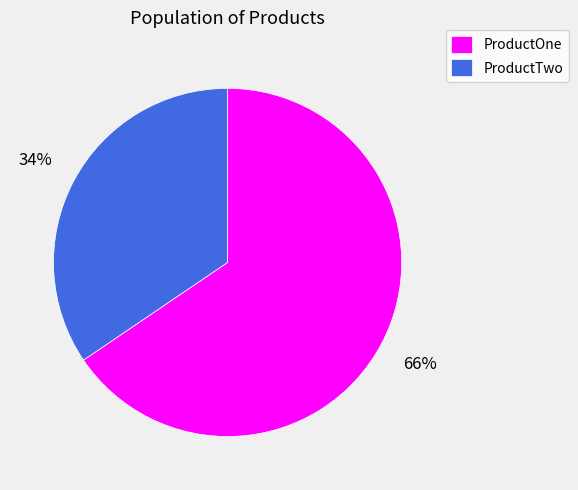

Count the number of slices in the pie.

2